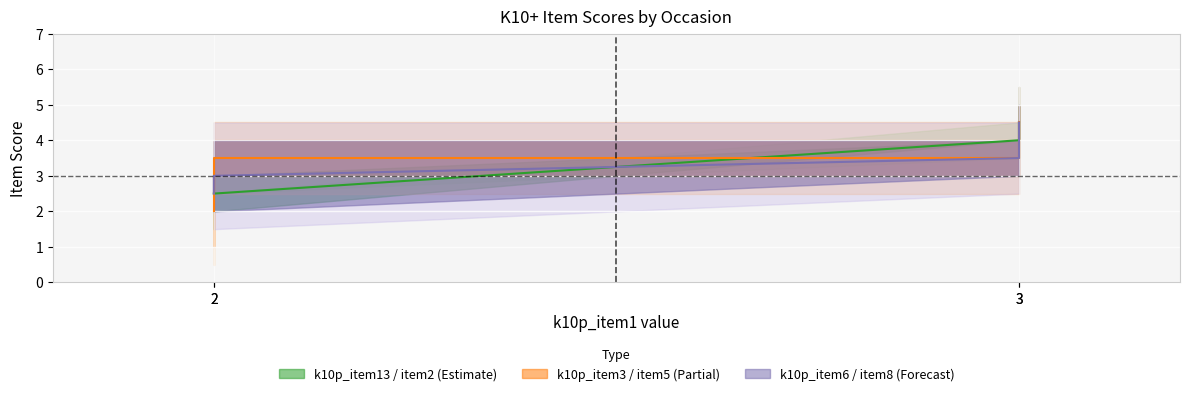

What is the highest value of the k10p_item2 series?

4